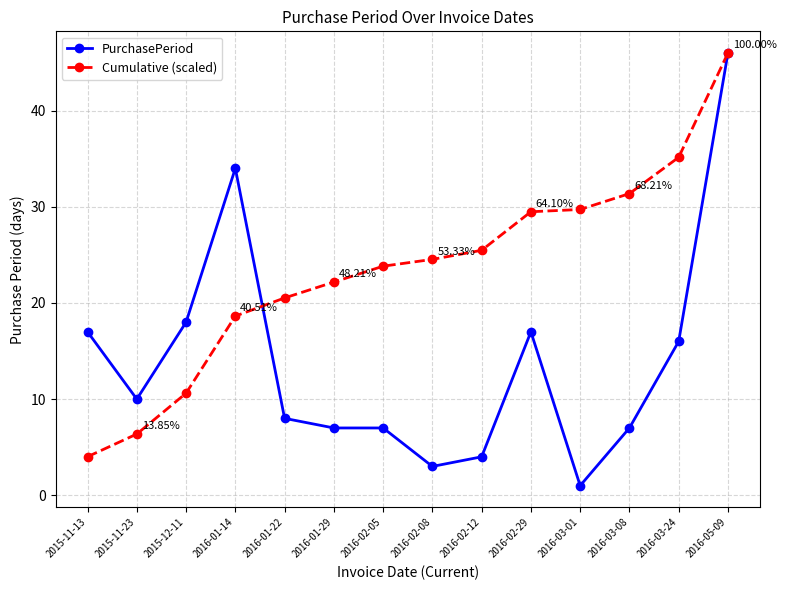

What is the difference between the Cumulative (scaled) values at 2015-12-11 and 2015-11-23?

4.2